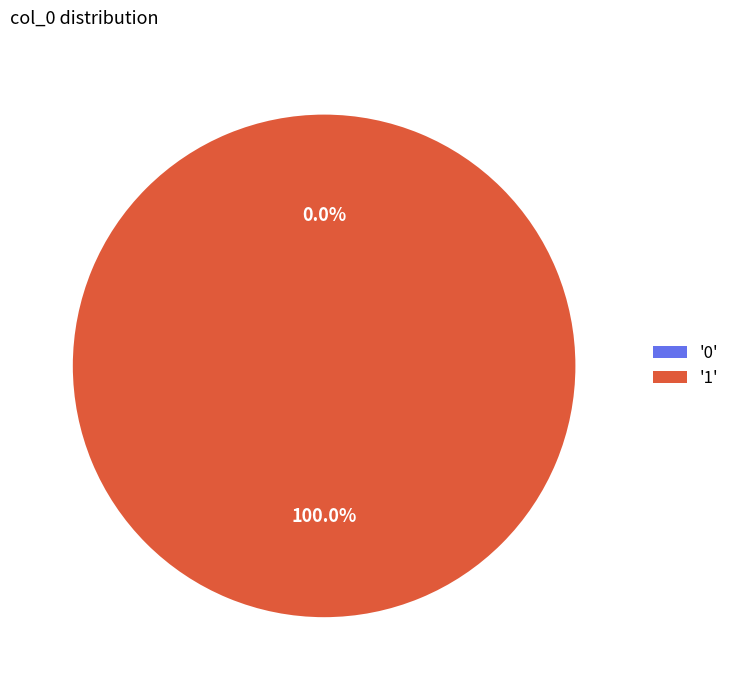

Is there a majority slice in this chart?

Yes